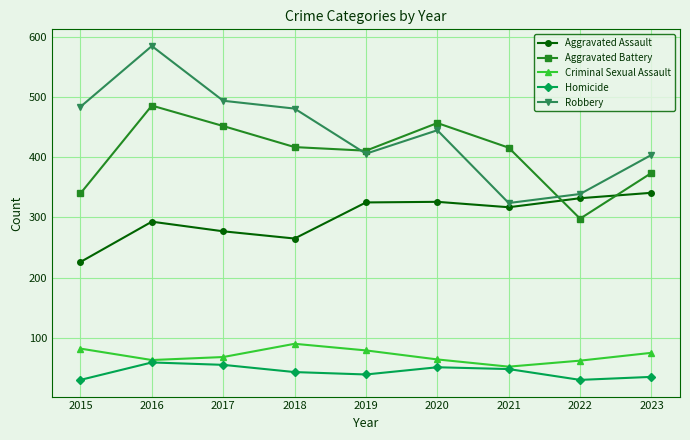

Is it true that Homicide equals 59 at 2016?

True